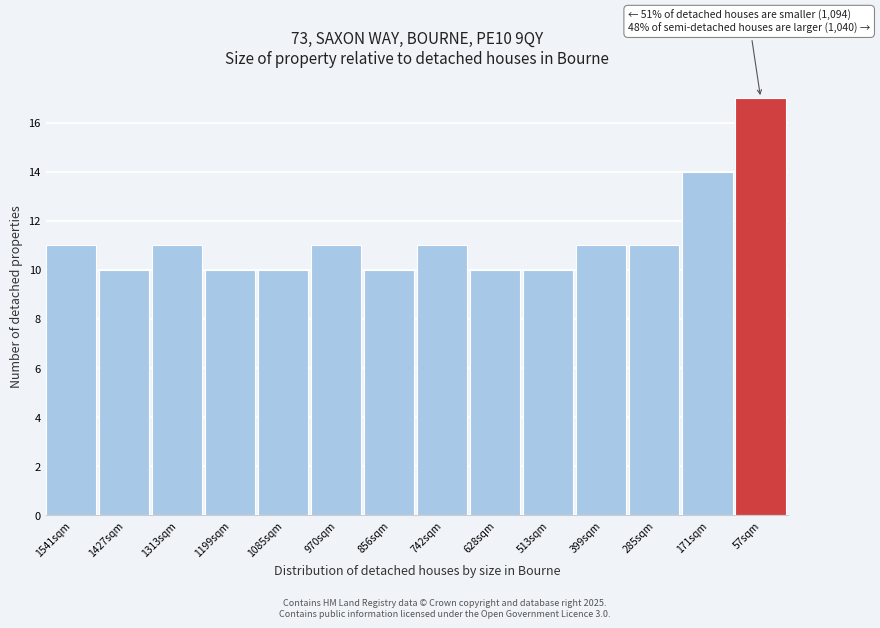

Reading right to left, list all the values displayed in this chart.

57sqm=17	171sqm=14	285sqm=11	399sqm=11	513sqm=10	628sqm=10	742sqm=11	856sqm=10	970sqm=11	1085sqm=10	1199sqm=10	1313sqm=11	1427sqm=10	1541sqm=11